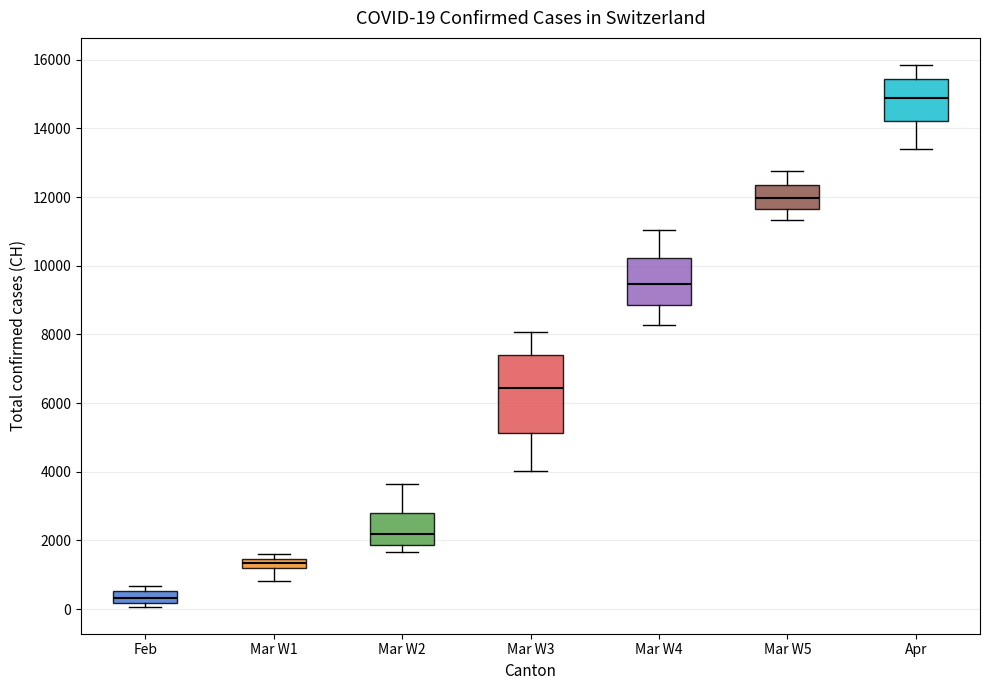

Which box is the tallest, from its lower edge to its upper edge?

Mar W3